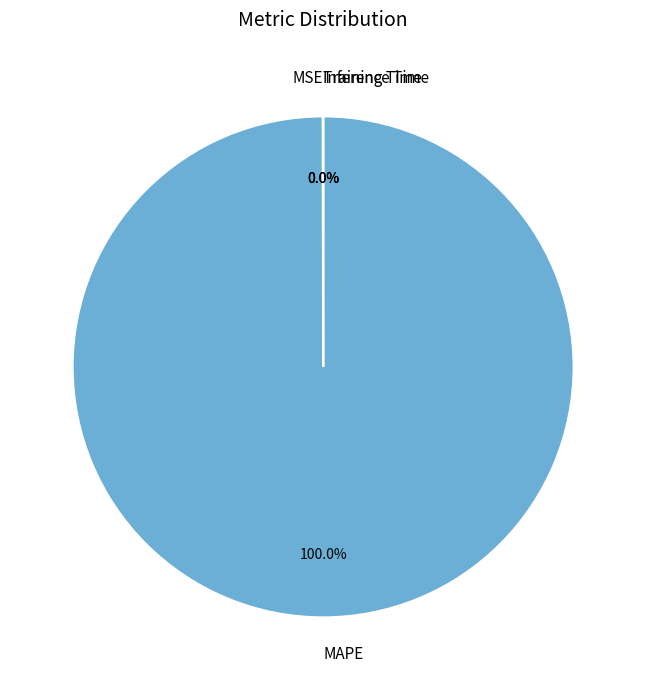

Is there any slice that represents more than half of the pie?

Yes